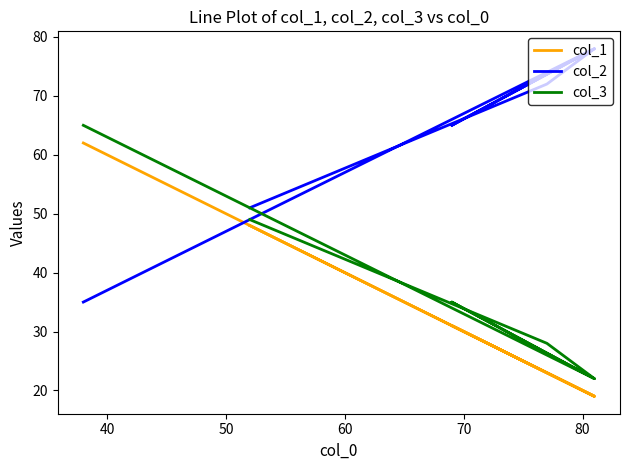

At 70, list the series in order from smallest to largest.

col_1, col_3, col_2